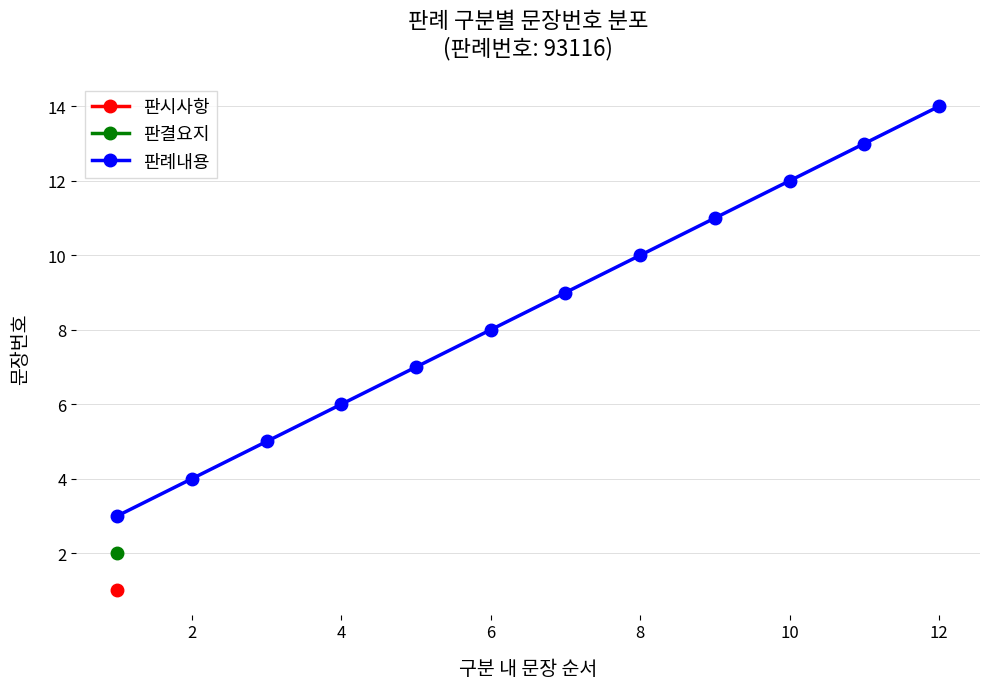

True or false: 판례내용 has more than 1 points higher than both neighbors.

False